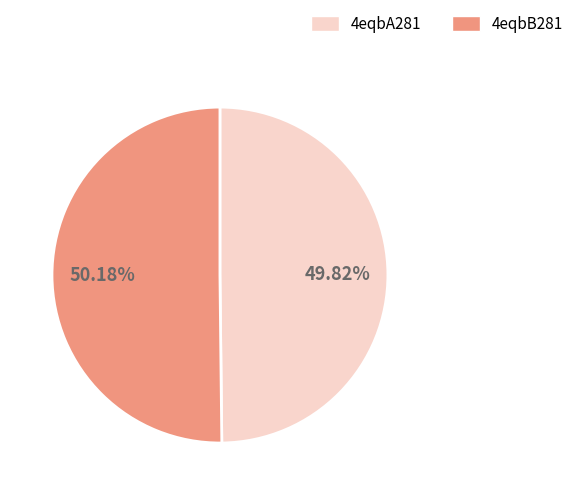

True or false: 4eqbA281 accounts for 50% of the total.

True